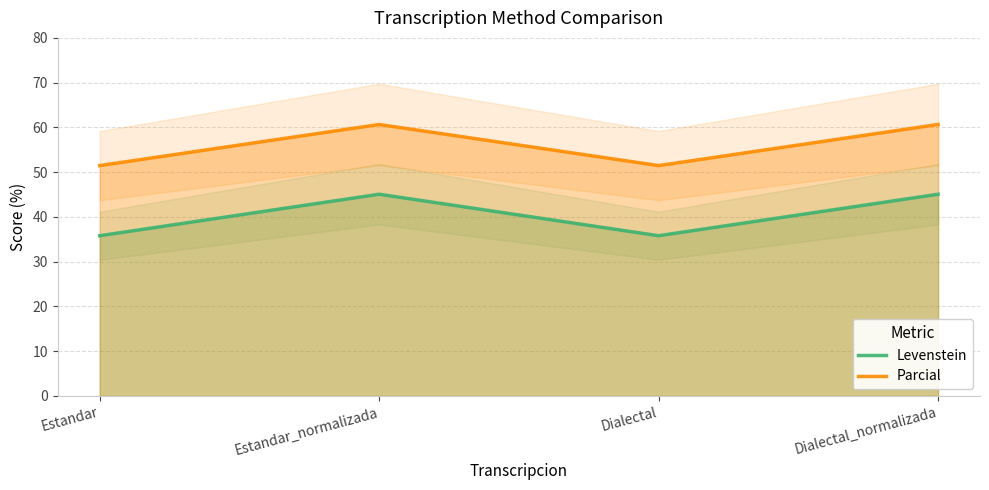

Reading left to right, what are all the values shown in this chart?

Levenstein: 35.8	45.1	35.8	45.1
Parcial: 51.5	60.7	51.5	60.7